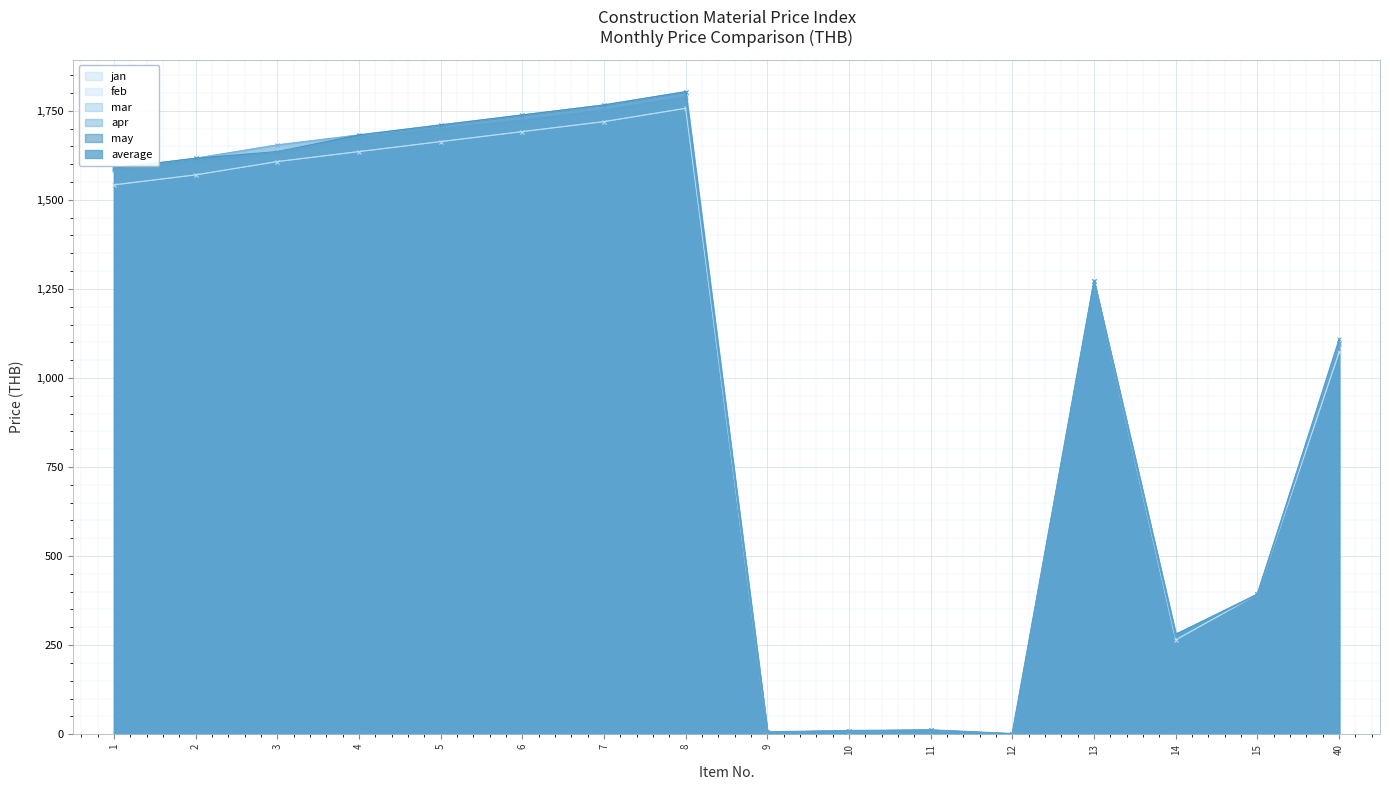

How many lines are shown in the chart?

6